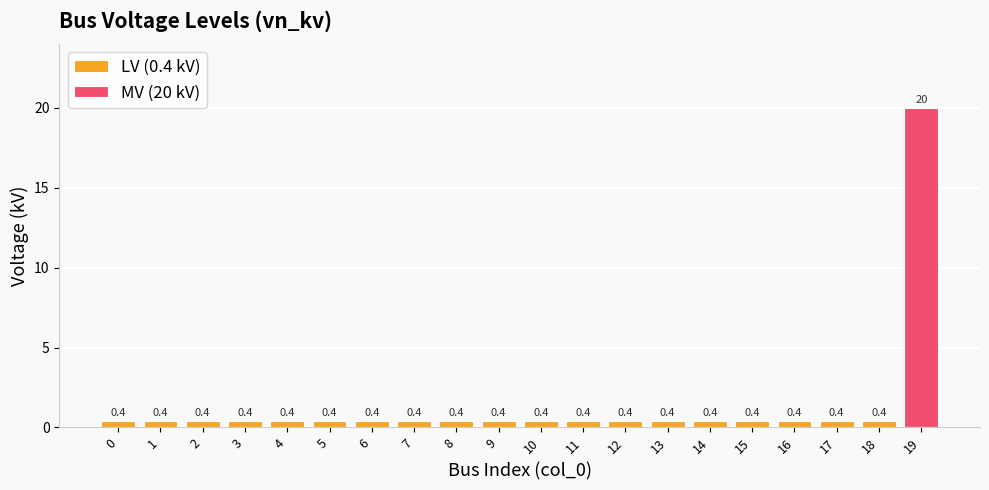

List the labels in order of value, largest first.

19, 0, 1, 2, 3, 4, 5, 6, 7, 8, 9, 10, 11, 12, 13, 14, 15, 16, 17, 18